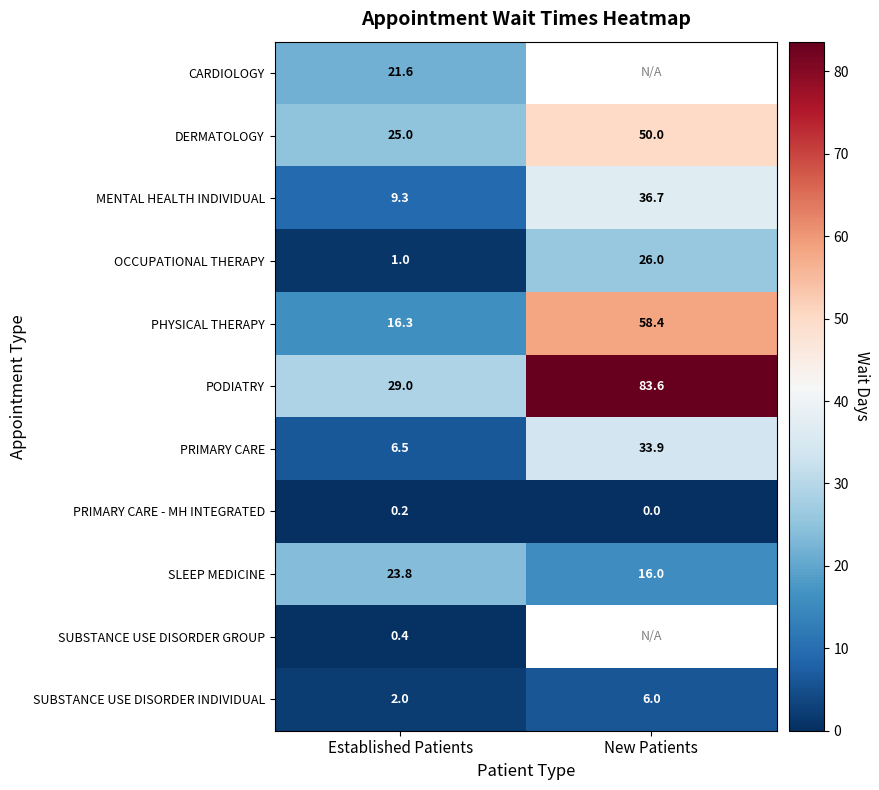

What is the sum of all PHYSICAL THERAPY values?

74.7